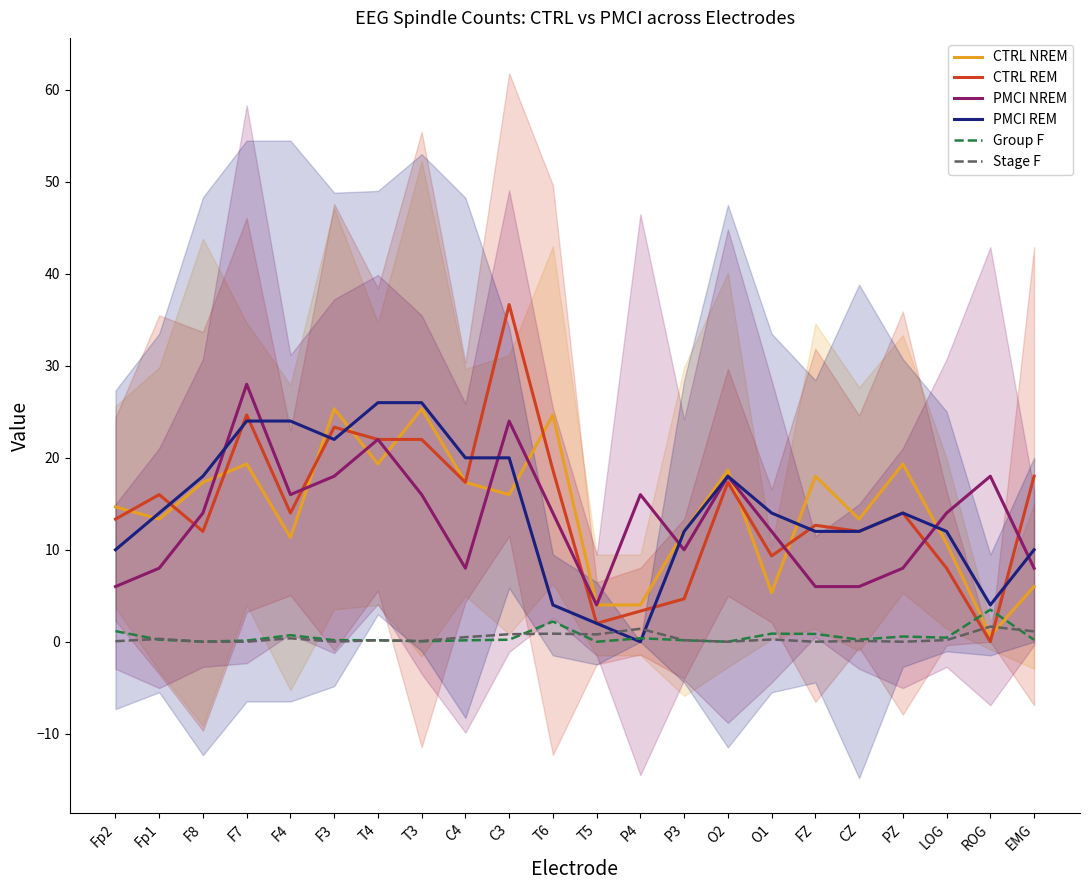

What is the difference between the highest and lowest values at T3?

26.0